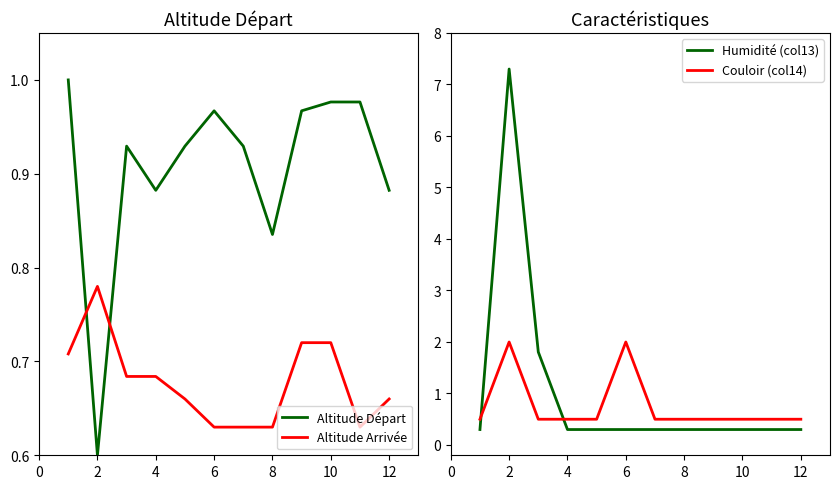

Which series has the largest total across all categories?

Humidité (col13)